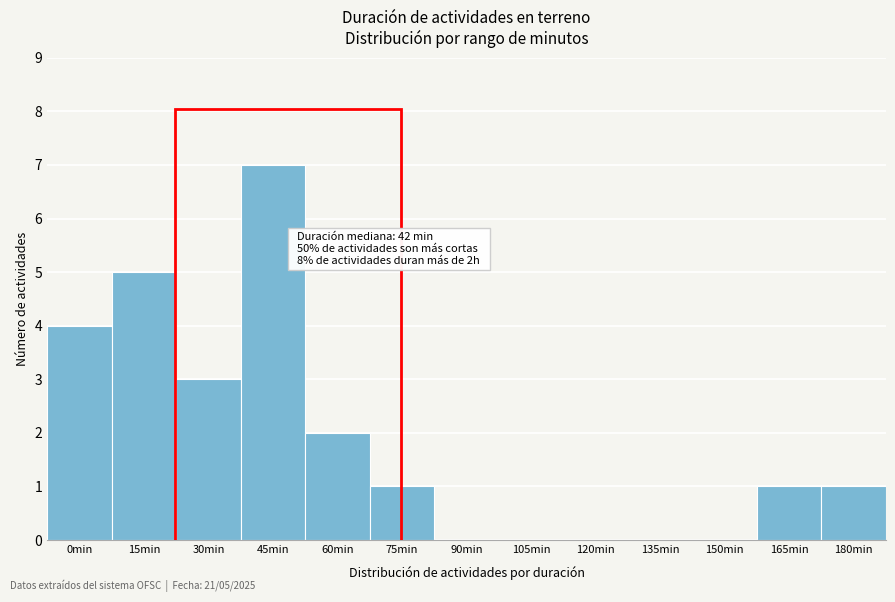

Reading left to right, extract all data points from this chart.

0min=4	15min=5	30min=3	45min=7	60min=2	75min=1	90min=0	105min=0	120min=0	135min=0	150min=0	165min=1	180min=1